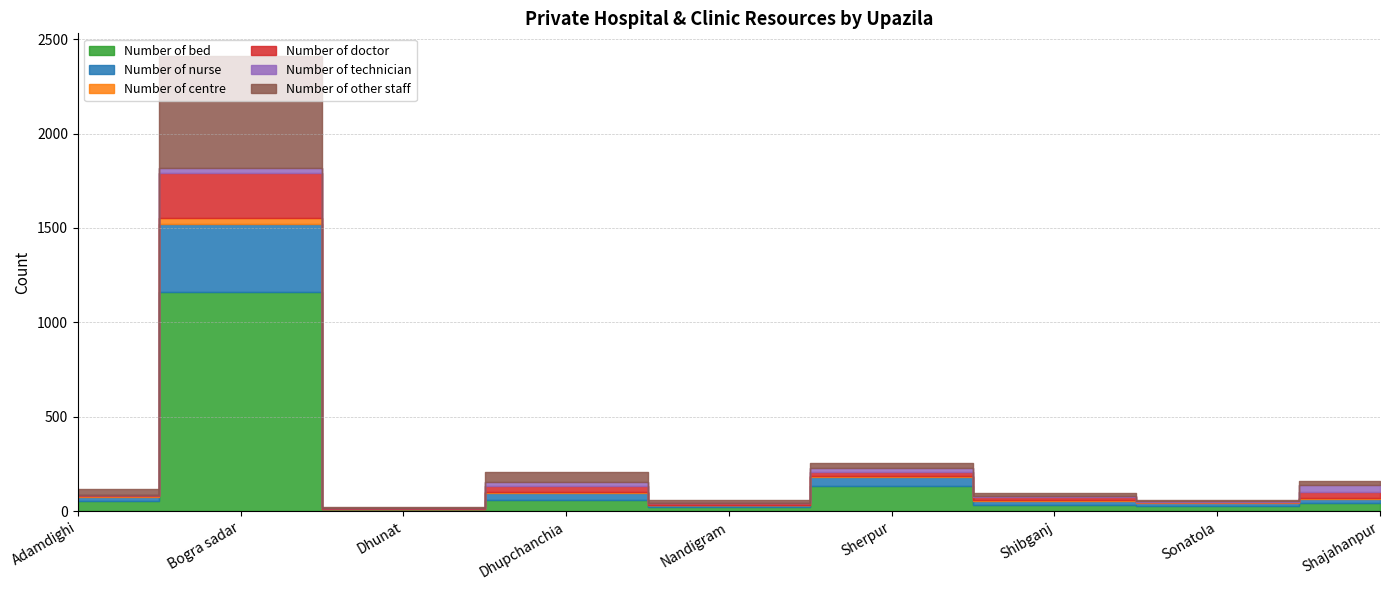

What is the difference between the second highest and minimum values in the Number of other staff series?

50